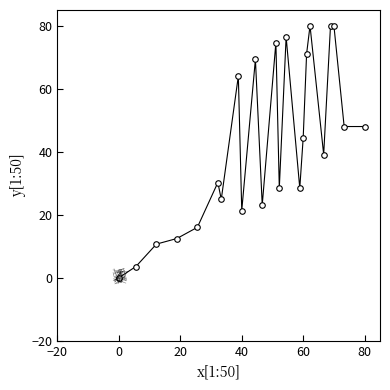

What is the sum of all values?

974.2